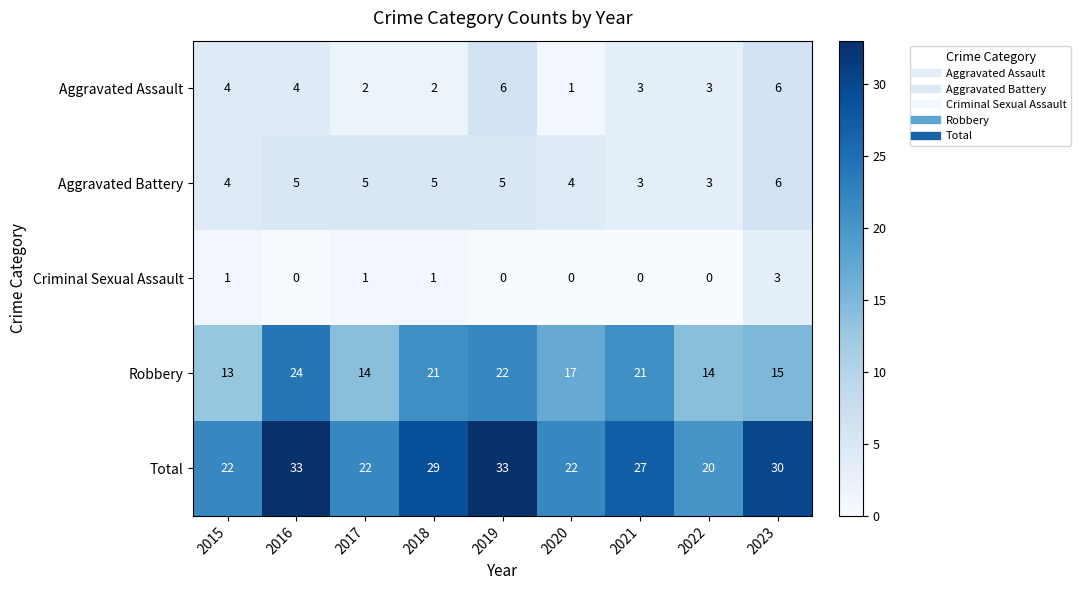

What is the minimum value for Total?

20